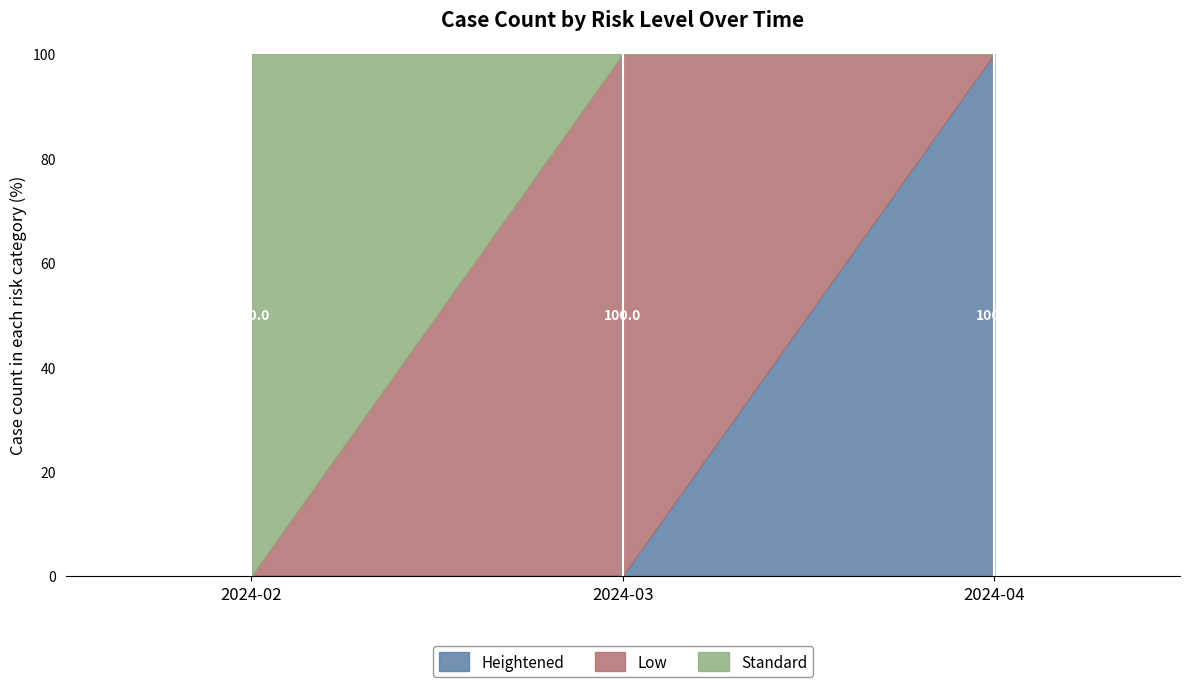

Is it true that Heightened equals 0 at 2024-02?

True